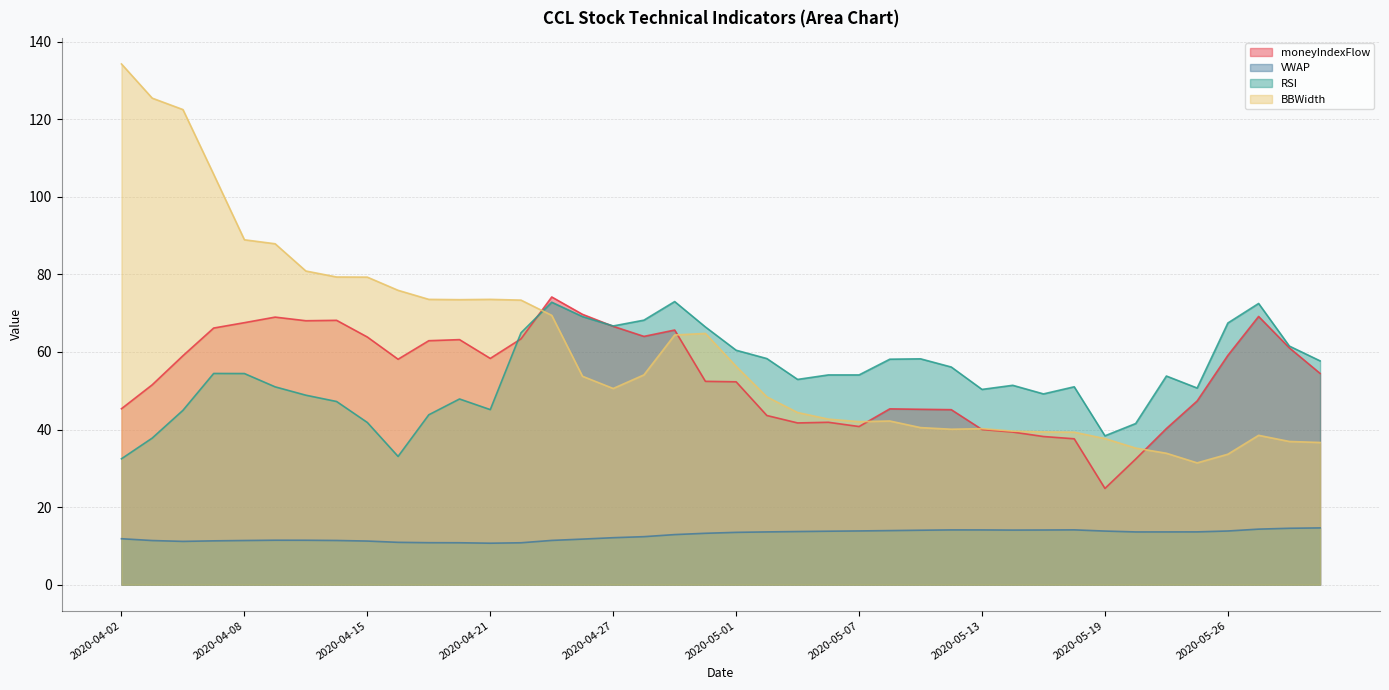

What is the total value across all series at 2020-04-20?

195.3